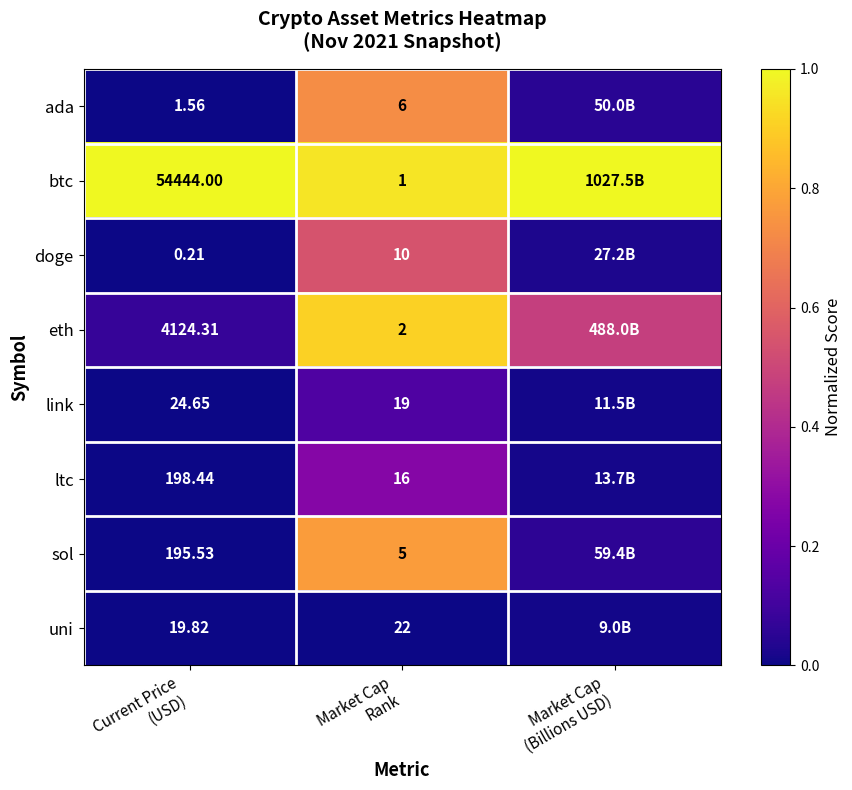

Is the value of uni at Current Price (USD) greater than the value of ada at Market Cap Rank?

No